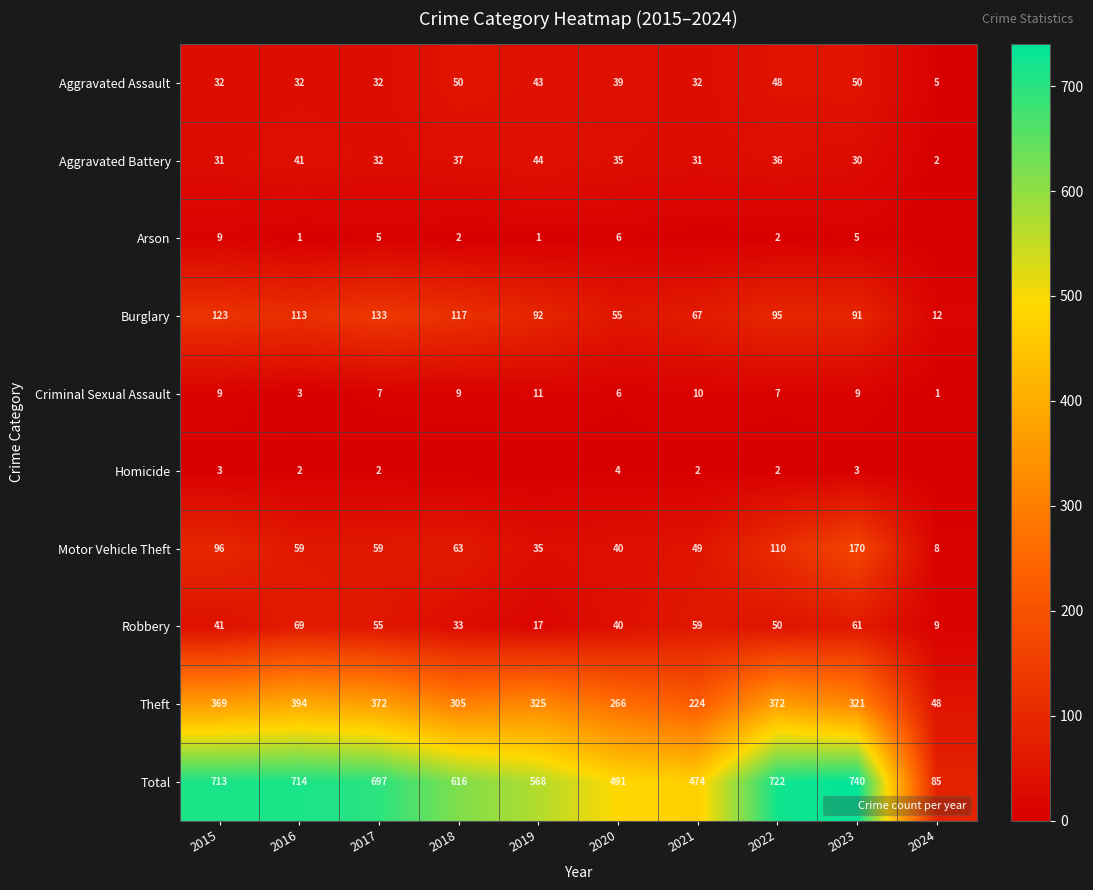

At which category does the chart reach its peak across all series?

2023